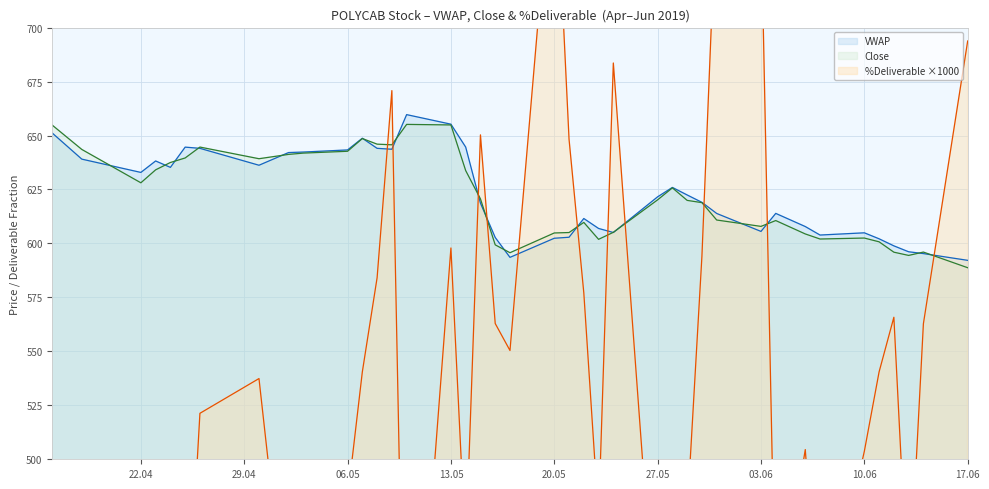

How many values in the %Deliverable series are below 521?

20